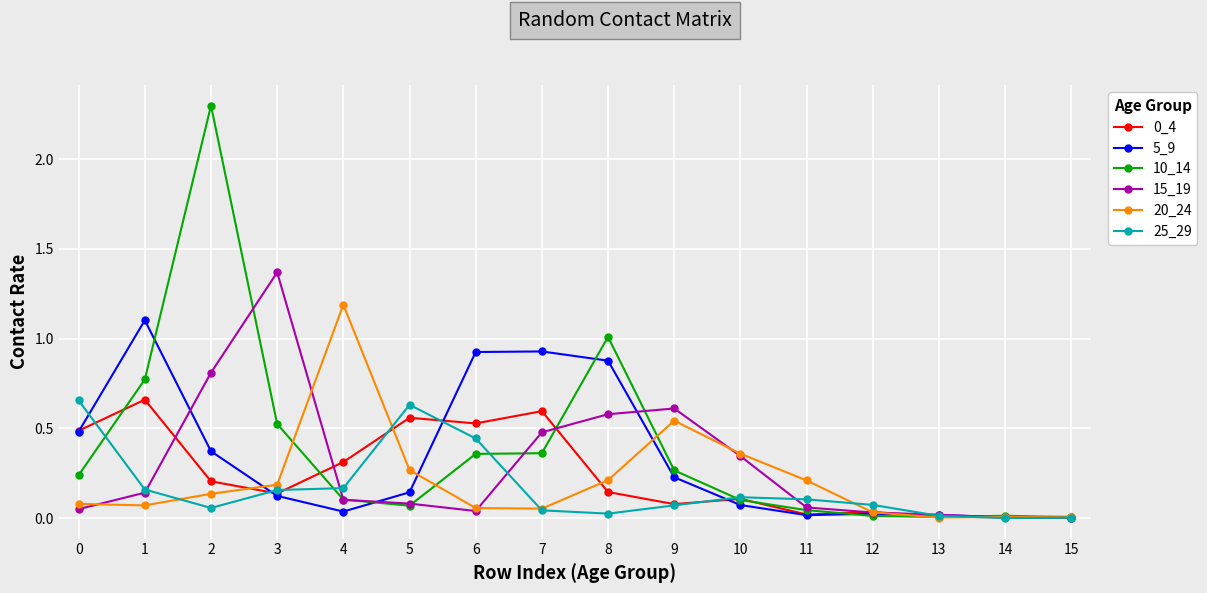

True or false: 25_29 has more than 0 interior local peaks.

True